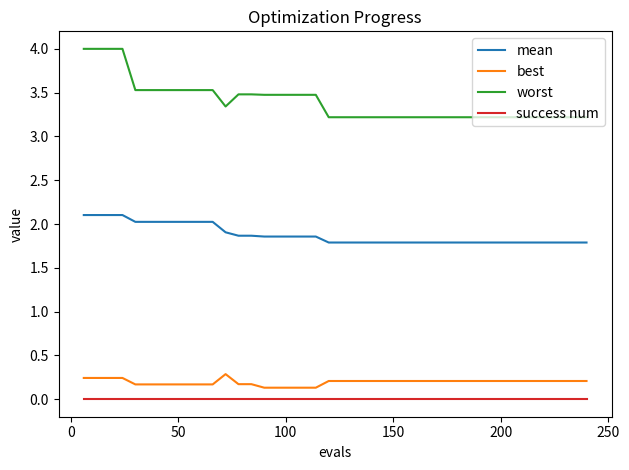

Which series has the largest total across all categories?

worst